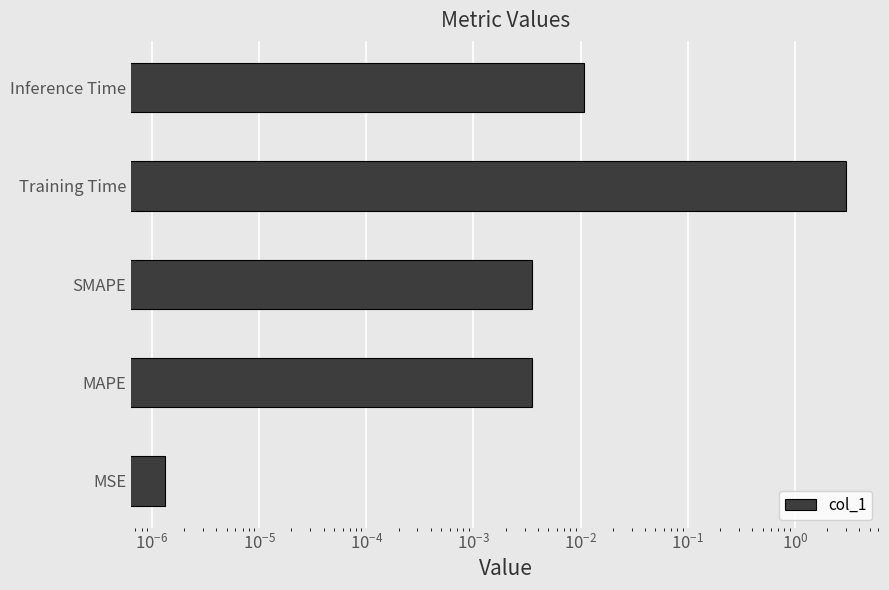

Reading left to right, extract all data points from this chart.

0.0	0.0	0.0	3.0	0.0